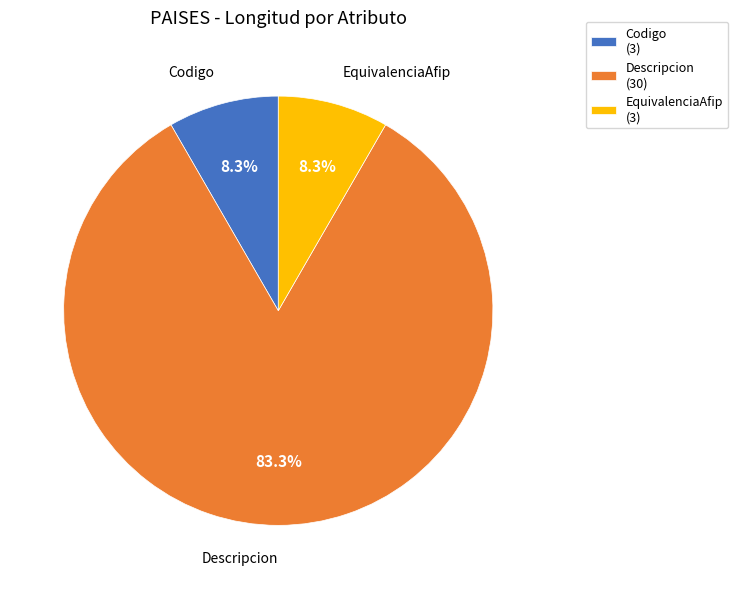

Which category has the biggest portion of the pie?

Descripcion (30)